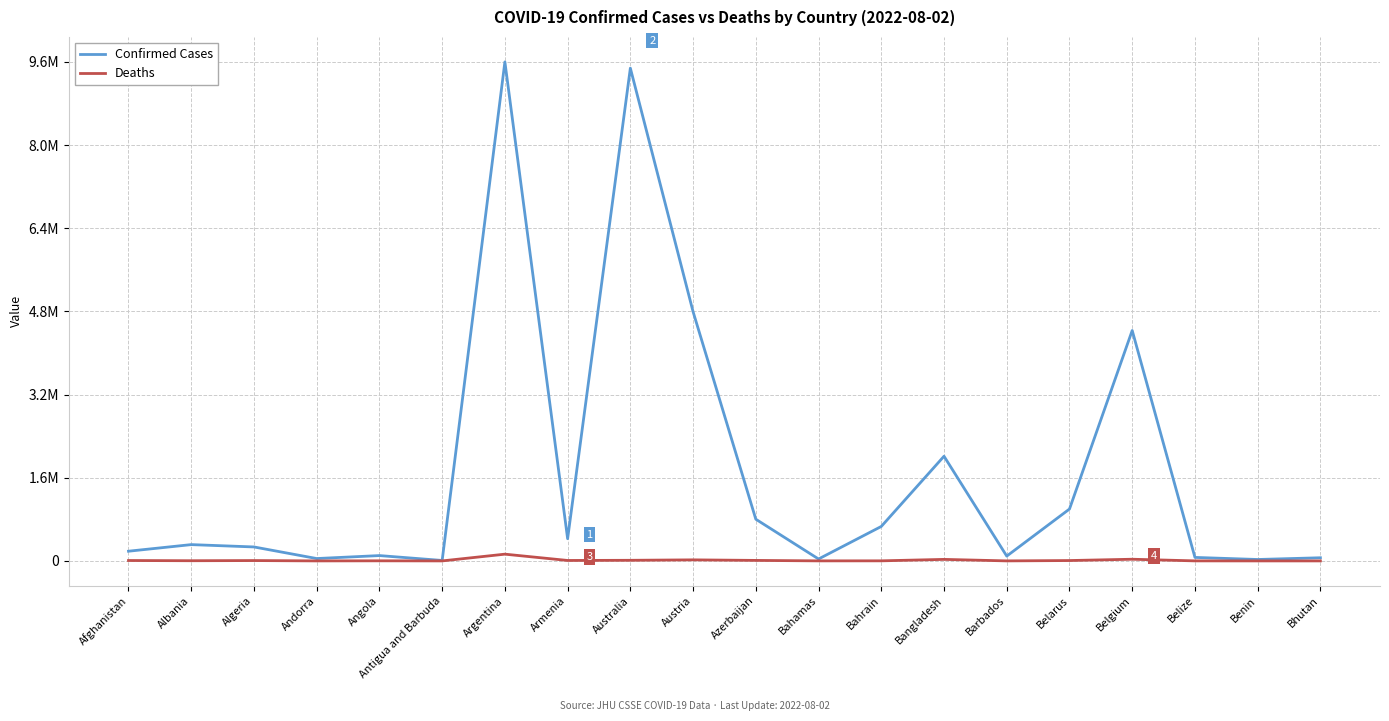

The value of Confirmed Cases at Barbados is 27663. True or false?

False